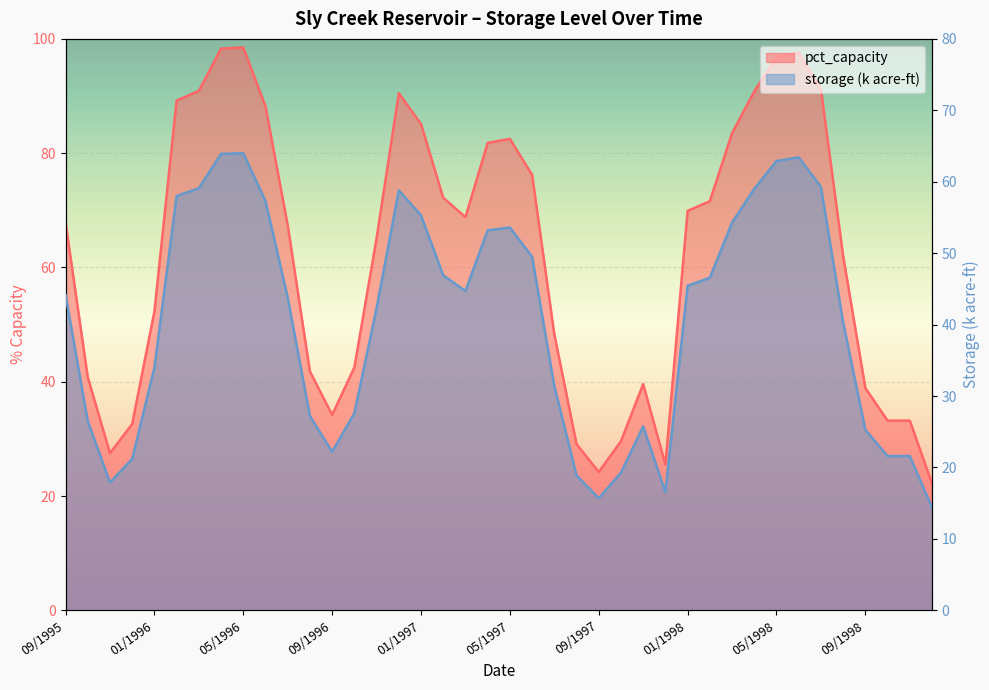

True or false: pct_capacity and storage_k intersect in this chart.

False